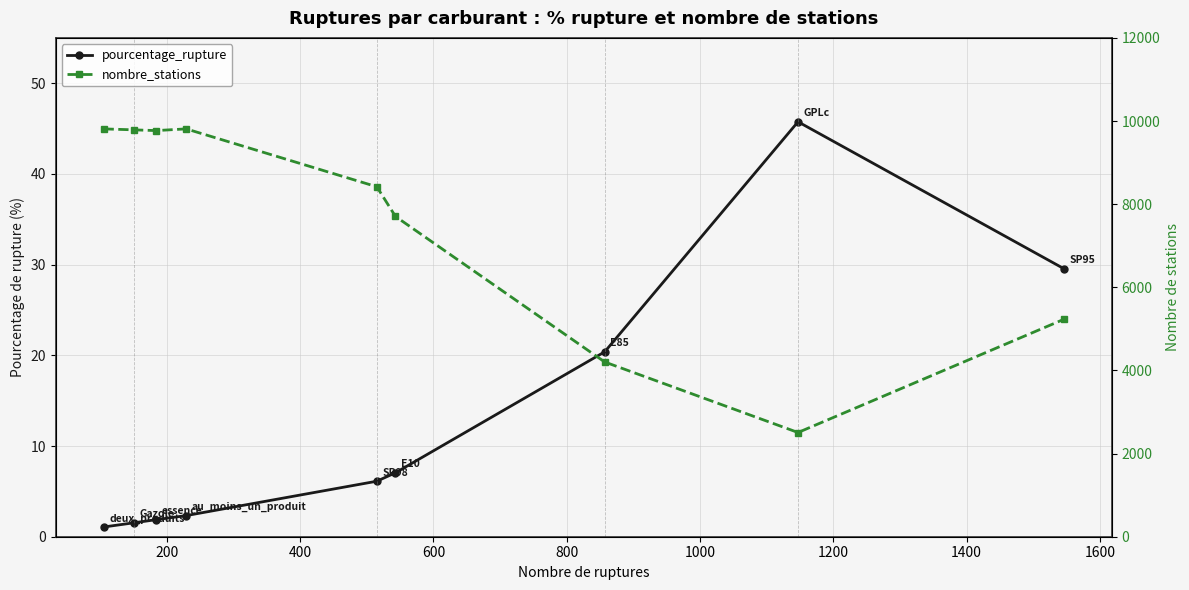

Read the nombre_stations value at 200.

9788.0